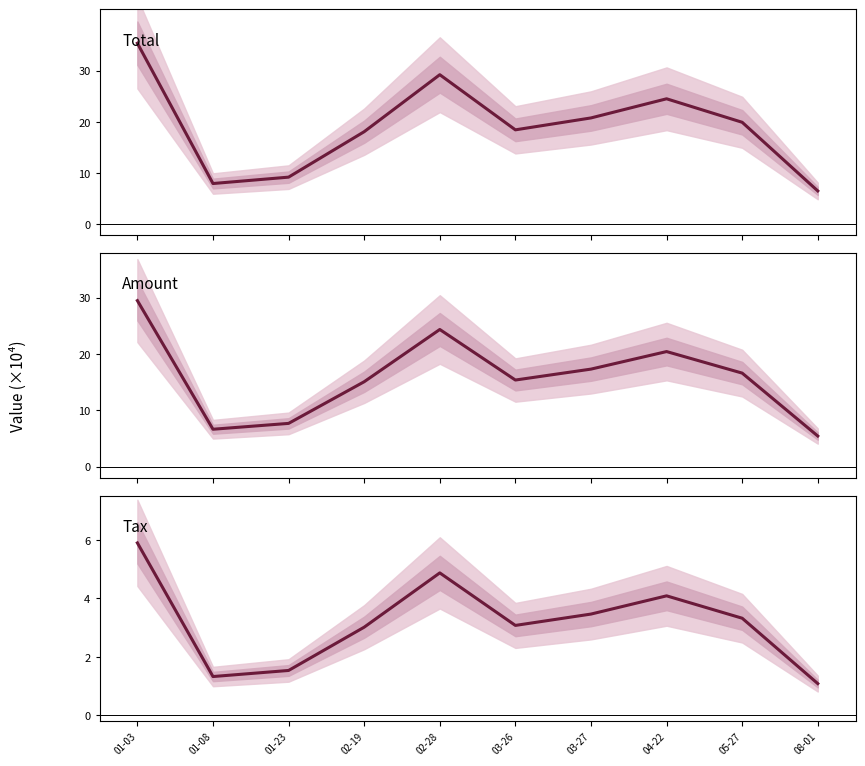

What is the label of the 1st point from the left?

01-03